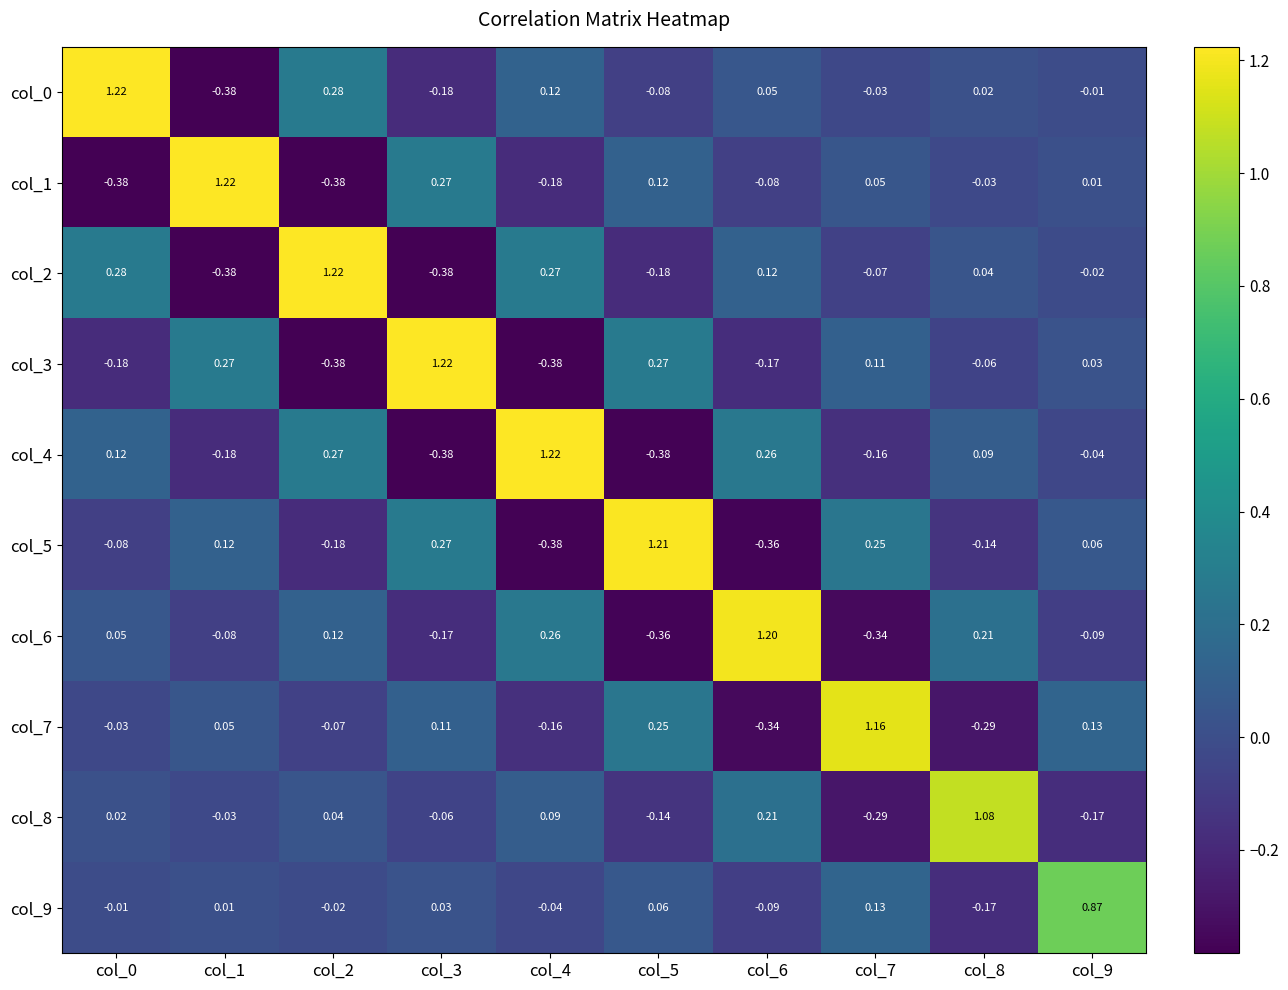

At how many categories does at least one series exceed 0?

10